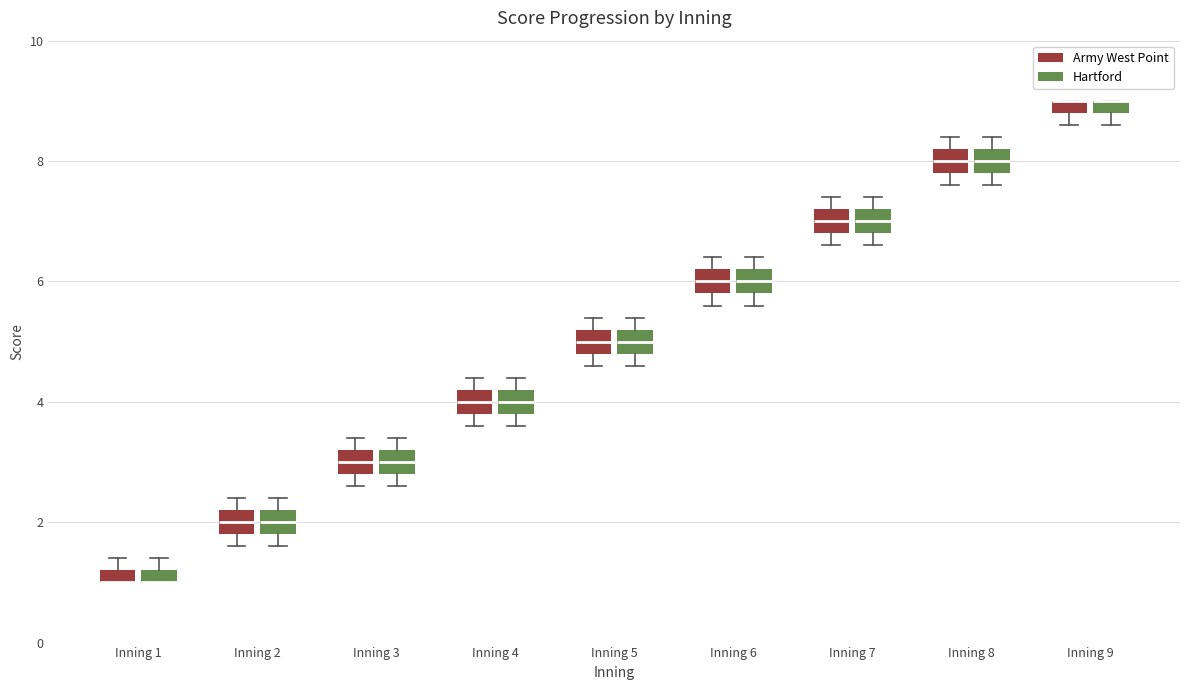

Where does the median line of the box for Inning 4 (Hartford) sit on the y-axis? The values are not printed on the chart, so give them approximately, as read against the axis.

4.0